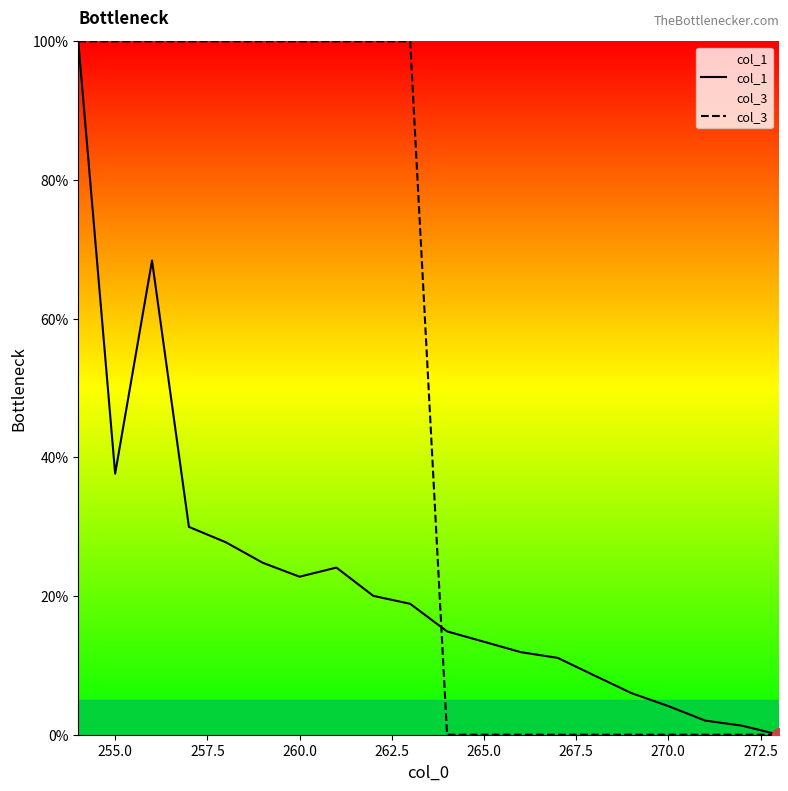

Is it true that col_3 equals 0.0 at 270.0?

True